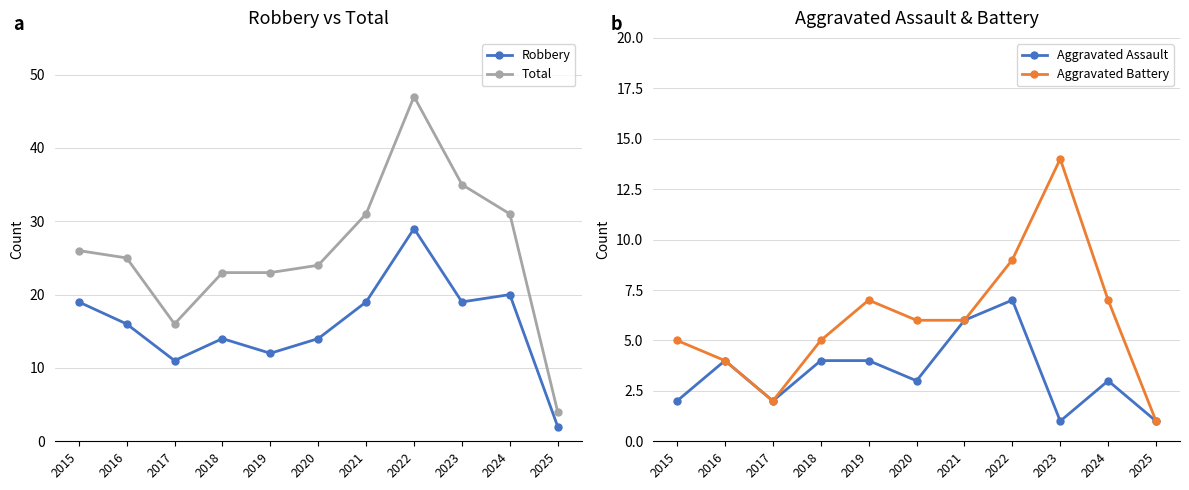

True or false: Robbery has more than 1 interior local peaks.

True